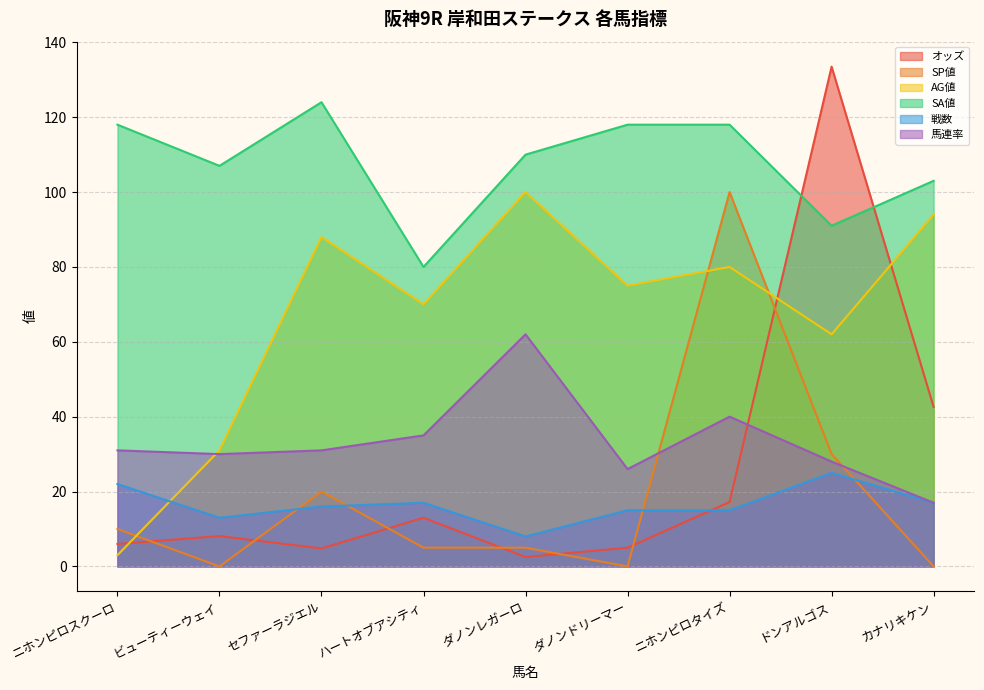

Where do オッズ and AG値 first cross each other?

ニホンピロスクーロ and ビューティーウェイ